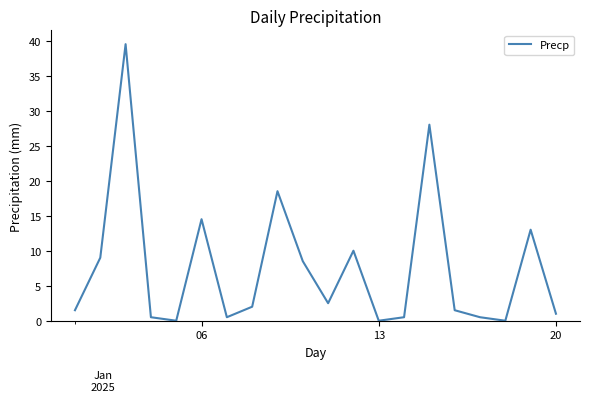

What is the difference between the maximum and minimum values?

39.5